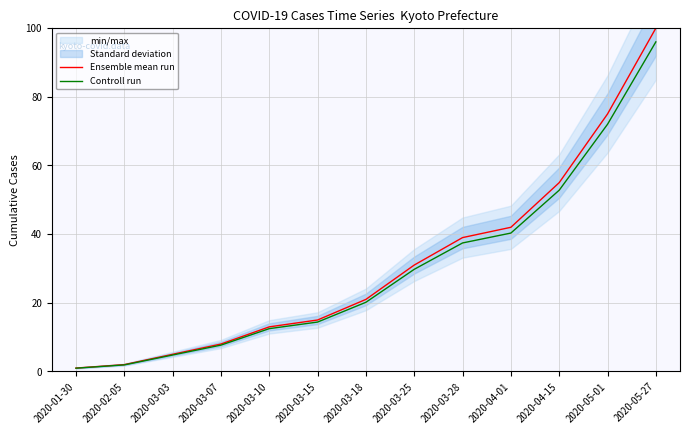

True or false: Controll run and Ensemble mean run intersect in this chart.

False